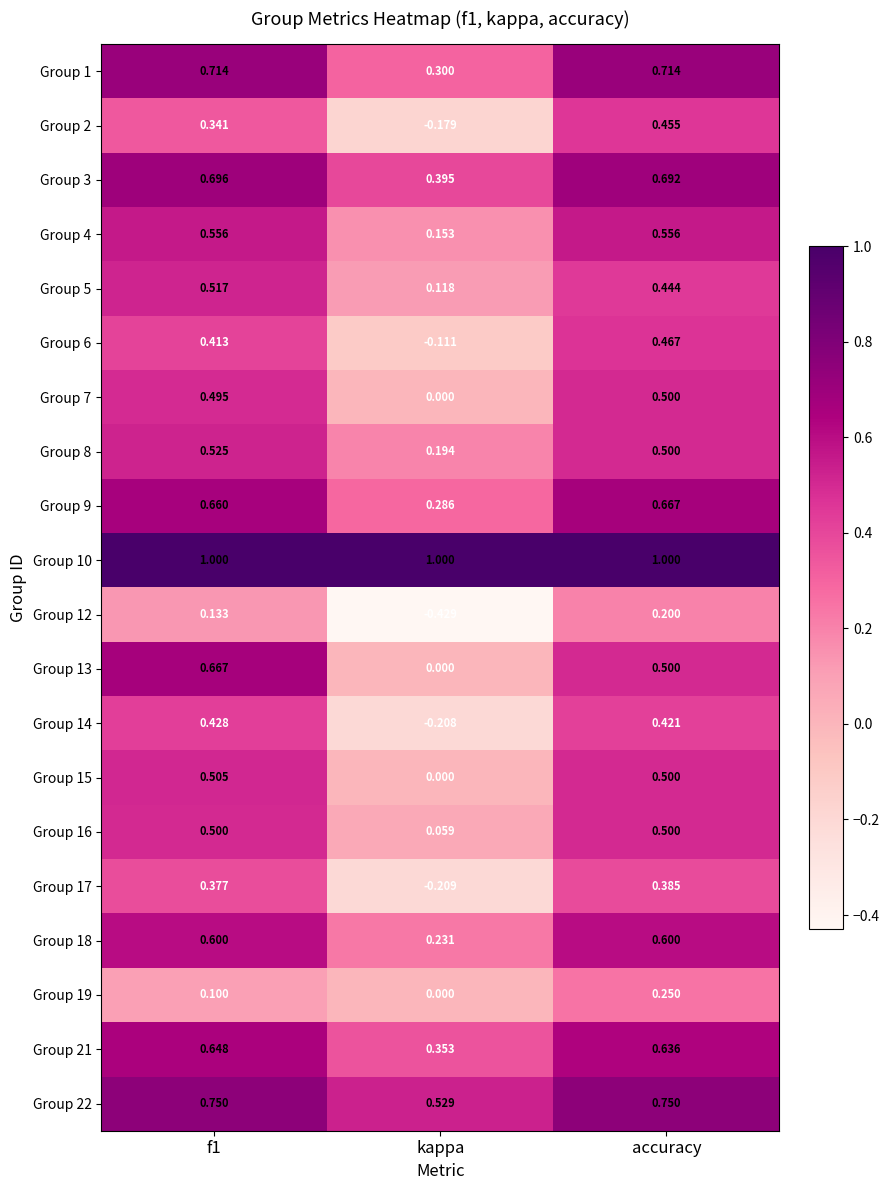

How many series are shown in this chart?

20